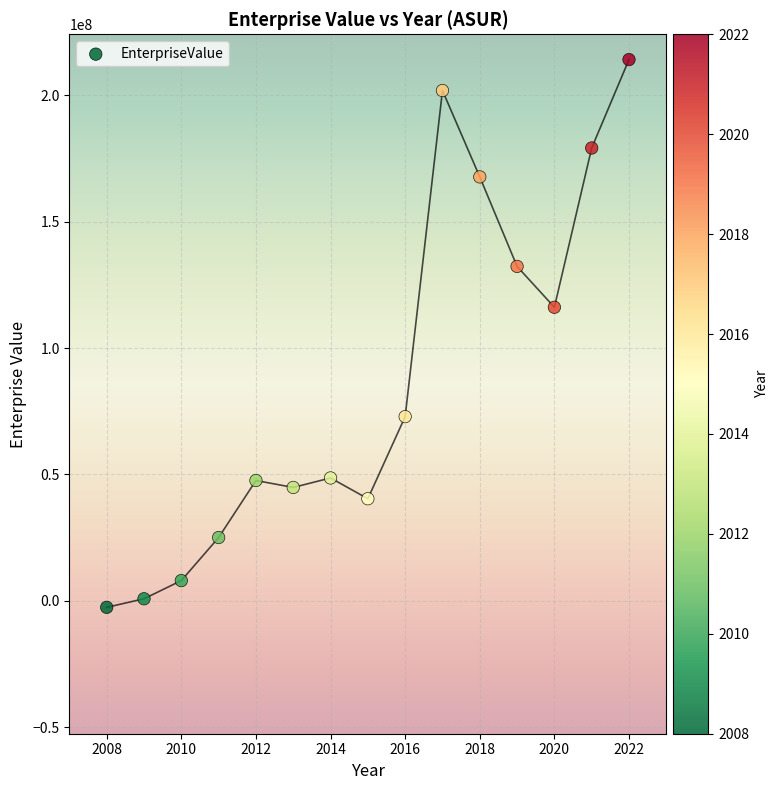

What is the range of X values (max minus min)?

14.0